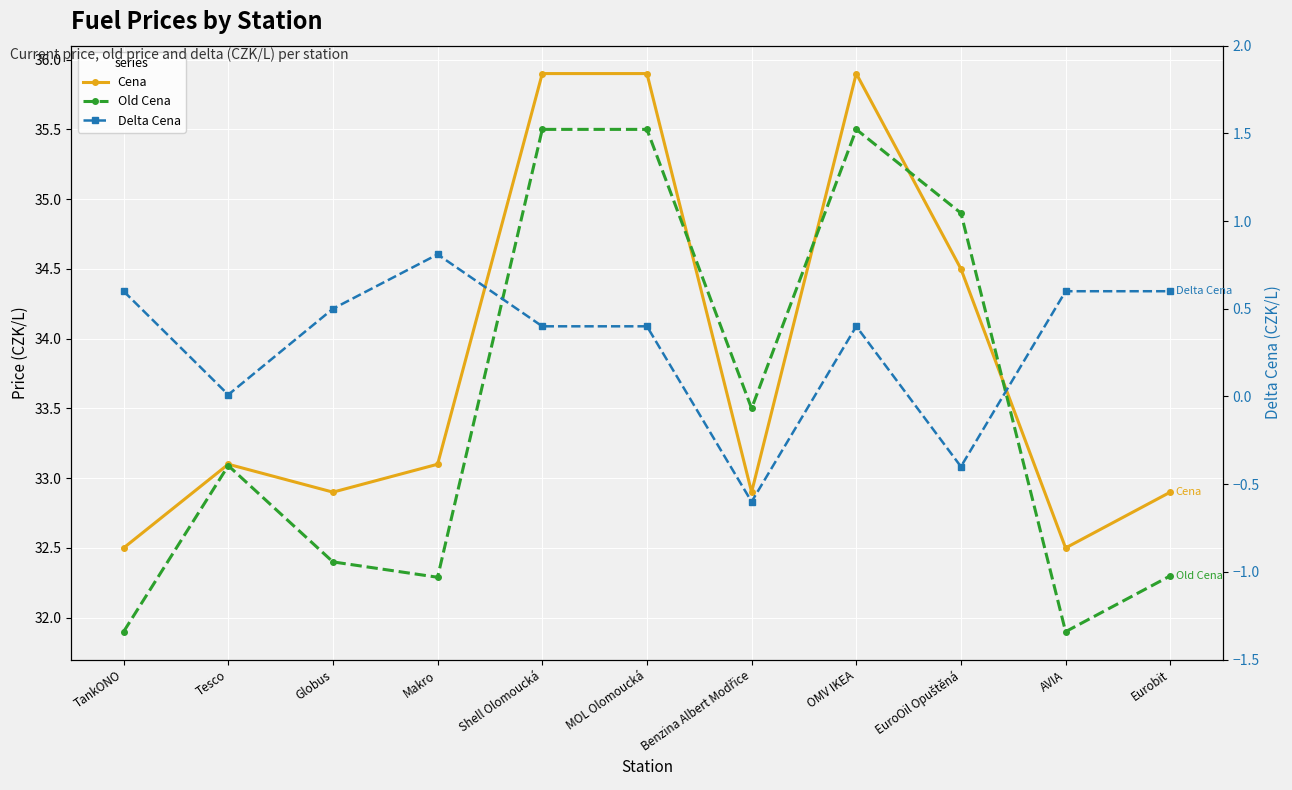

What is the highest value of the Delta Cena series?

0.8